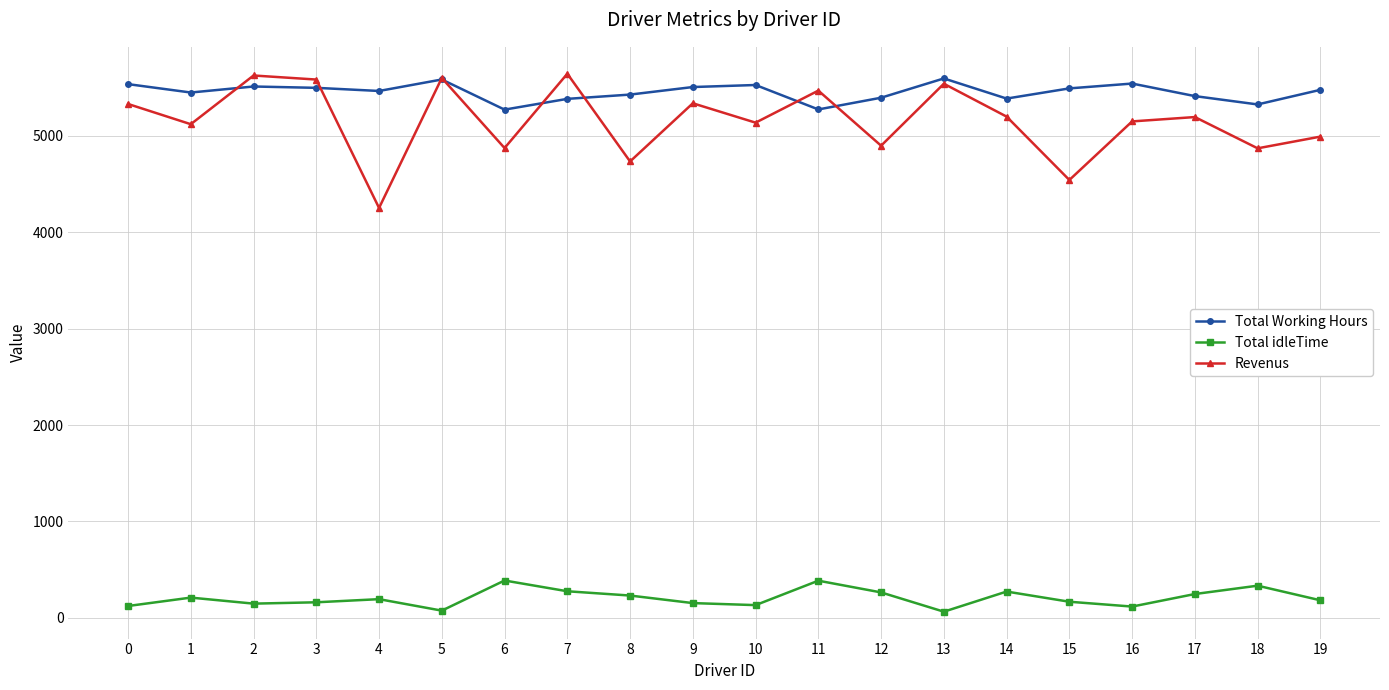

True or false: Total idleTime and Revenus intersect in this chart.

False